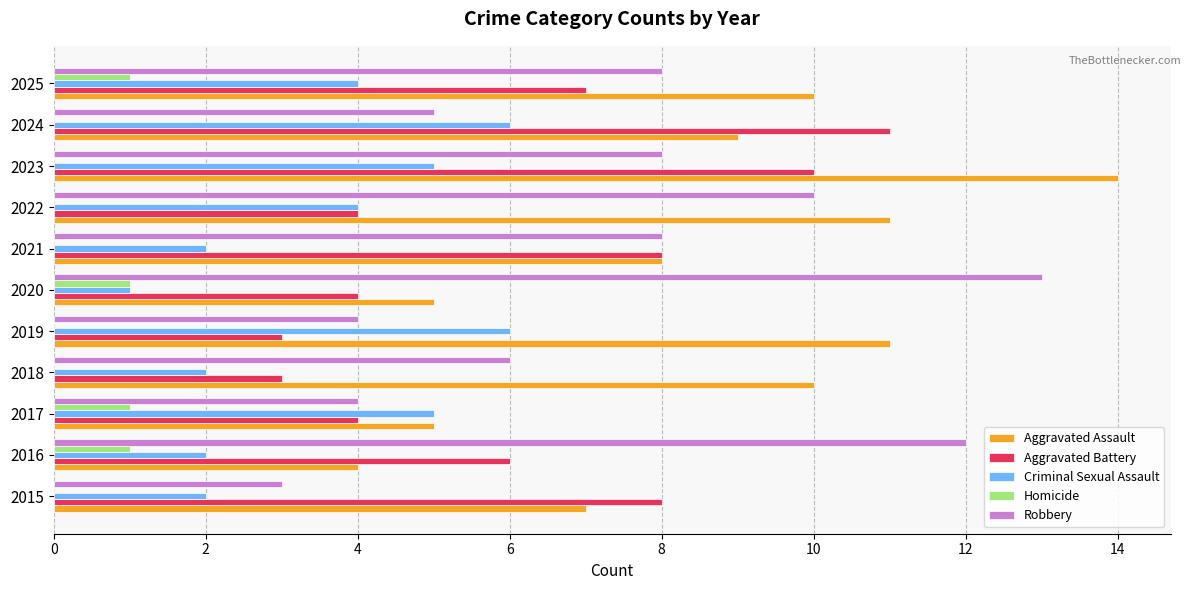

True or false: Robbery has a value of 13 at 2020.

True